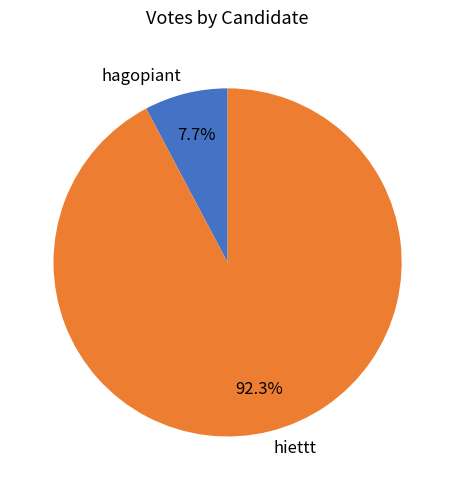

Which slice is the largest?

hiettt